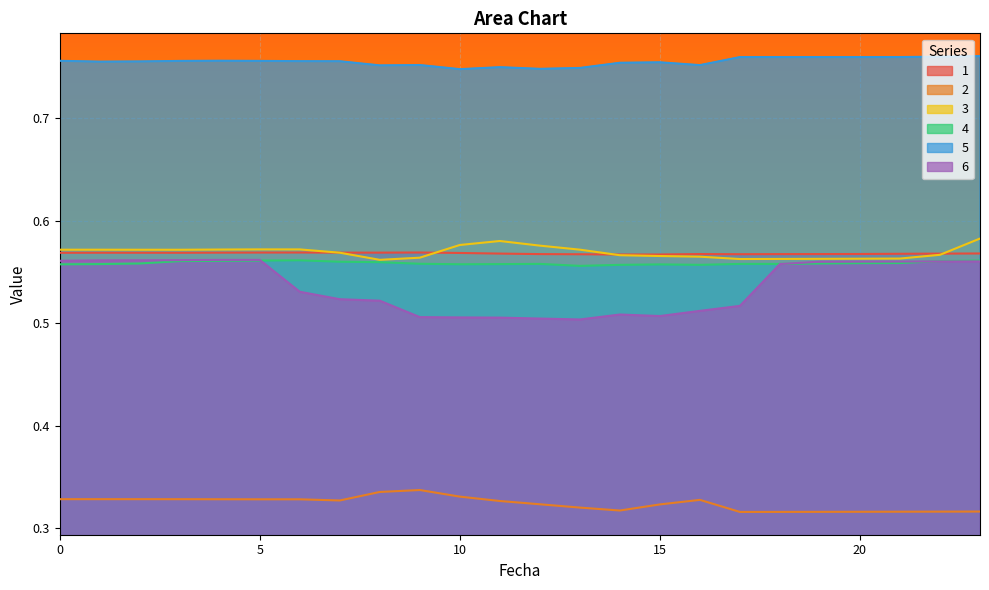

True or false: 4 and 5 intersect in this chart.

False